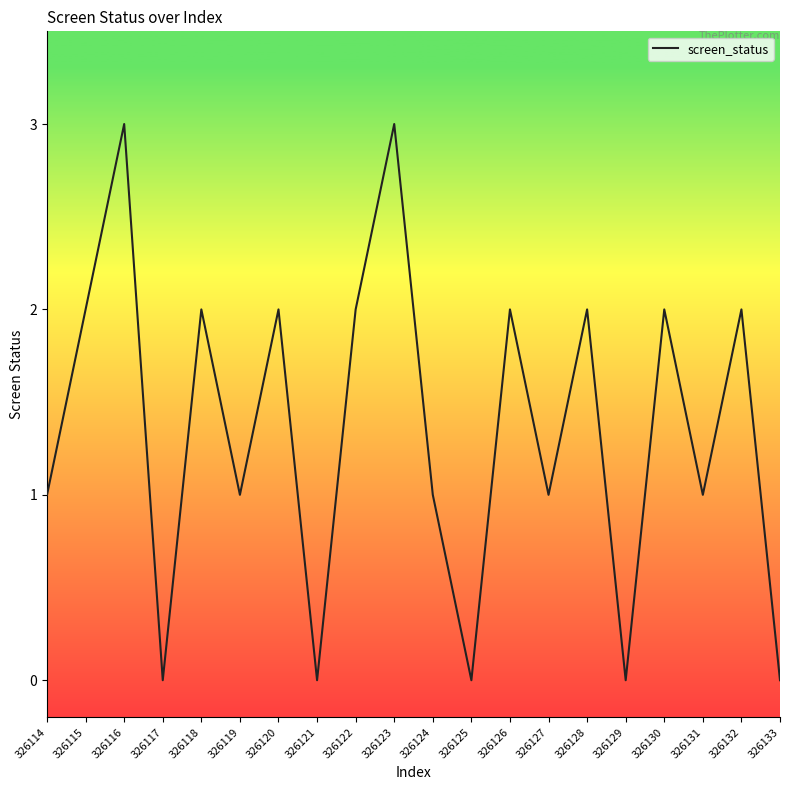

What is the difference between the maximum and minimum values?

3